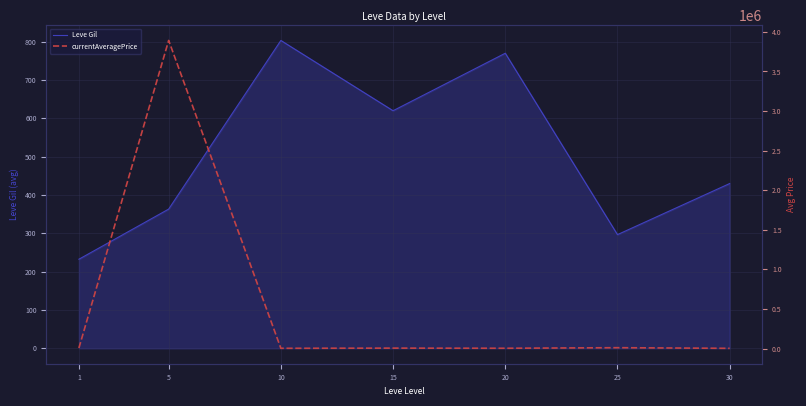

What value does the Leve Gil series have at 1?

232.5